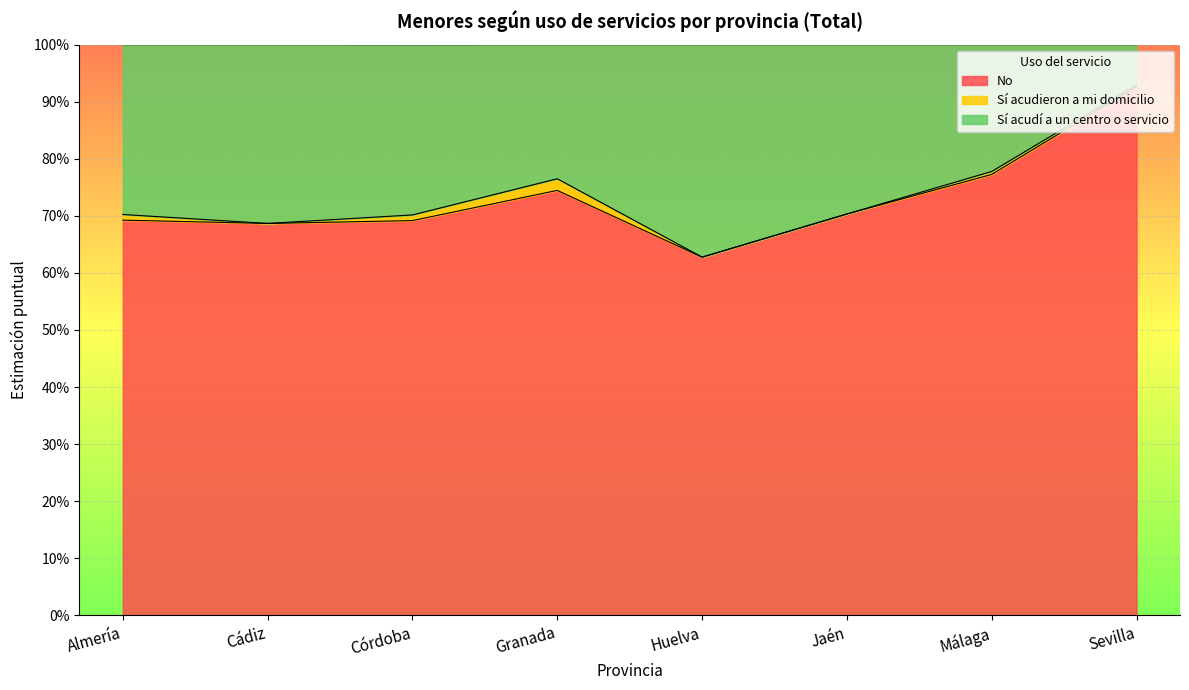

What position from the left is Granada?

4